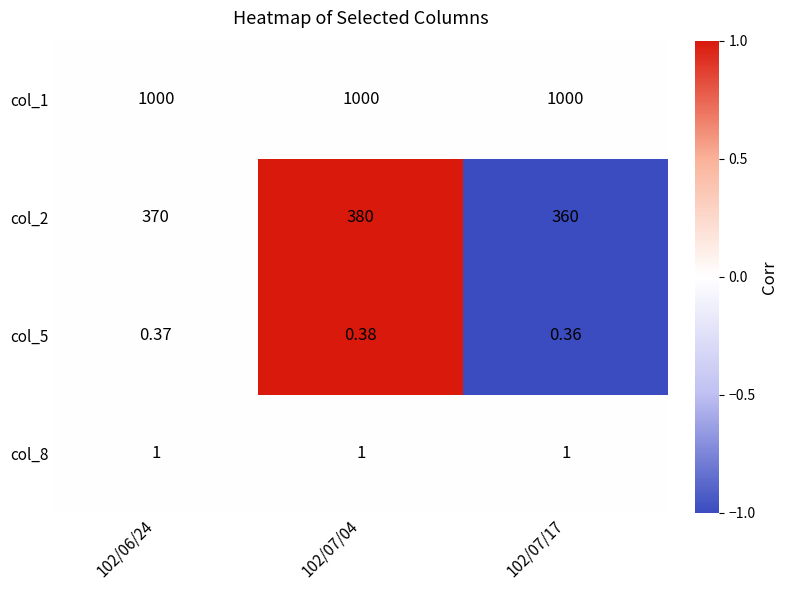

Which series has the widest spread of values?

col_2